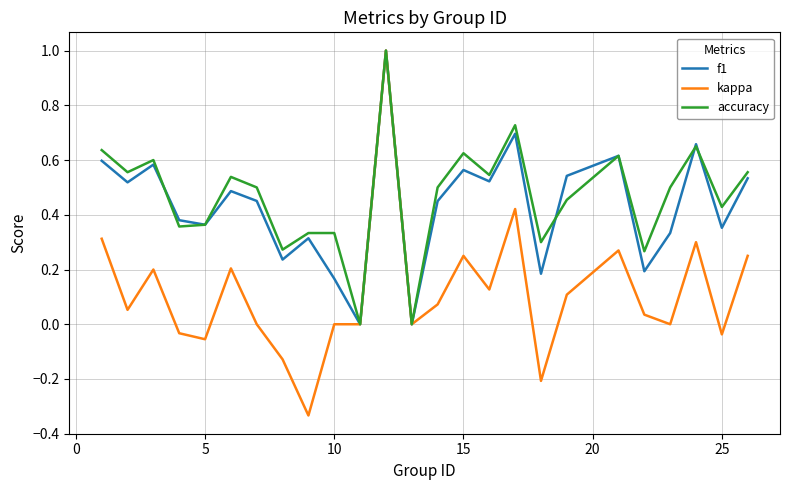

What is the maximum value shown in the chart?

1.0